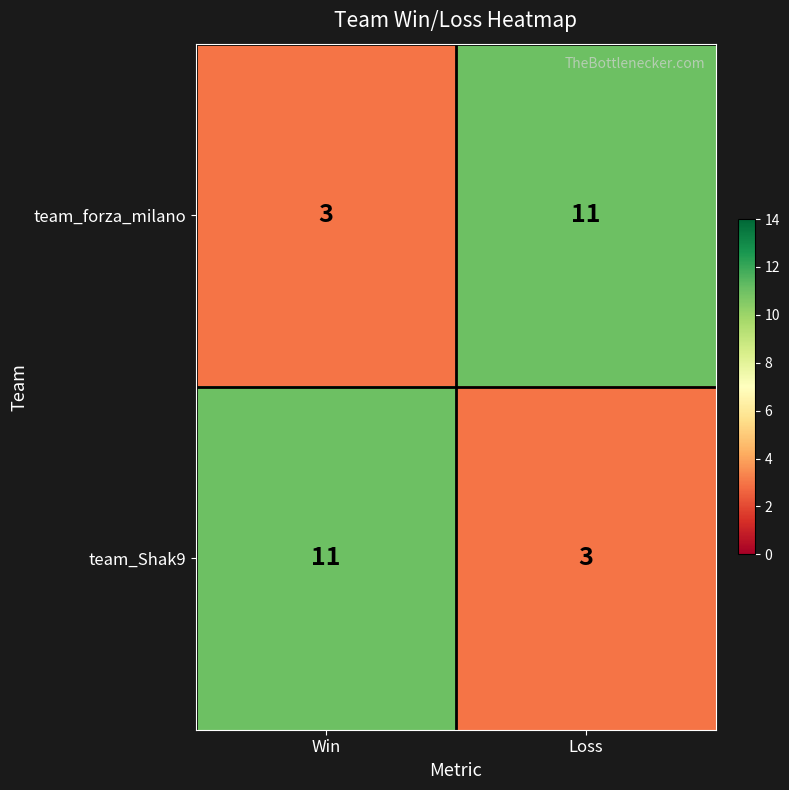

What is the total value across all series at Loss?

14